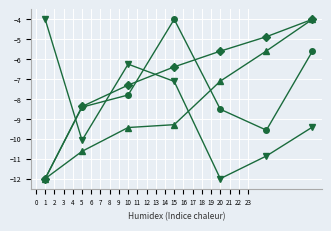

Is this an area chart (filled region under the line)?

No